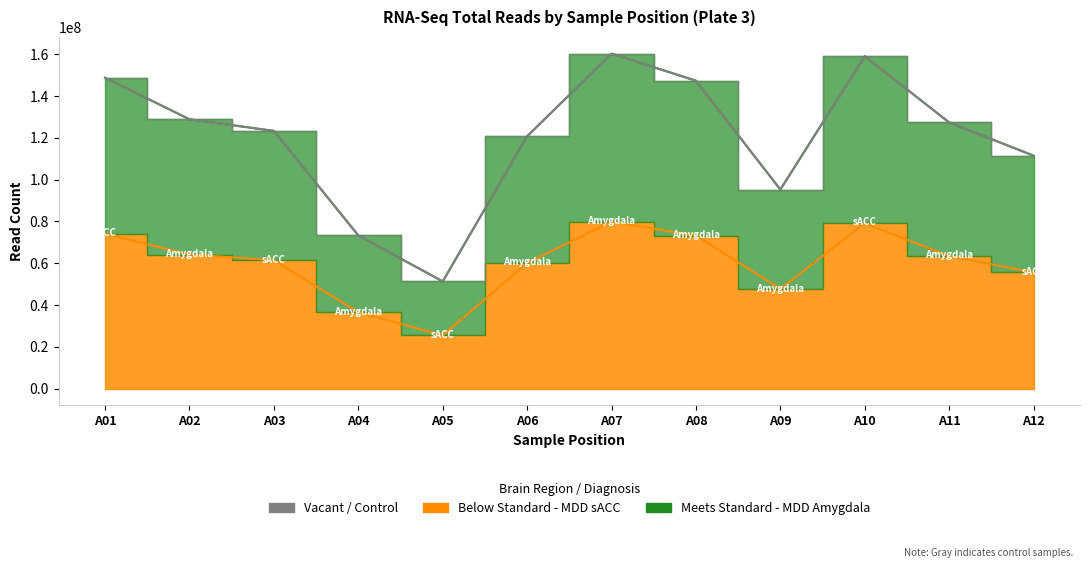

What is the lowest value of the Sum series?

51293684